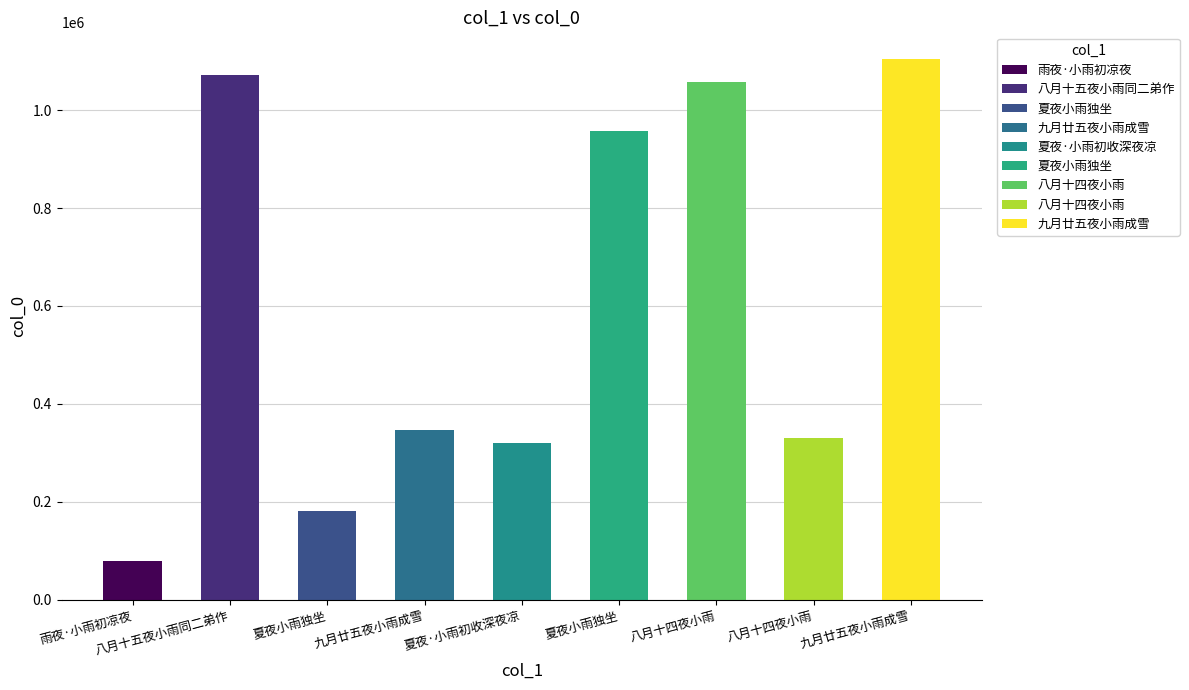

How many bars are there in total?

9